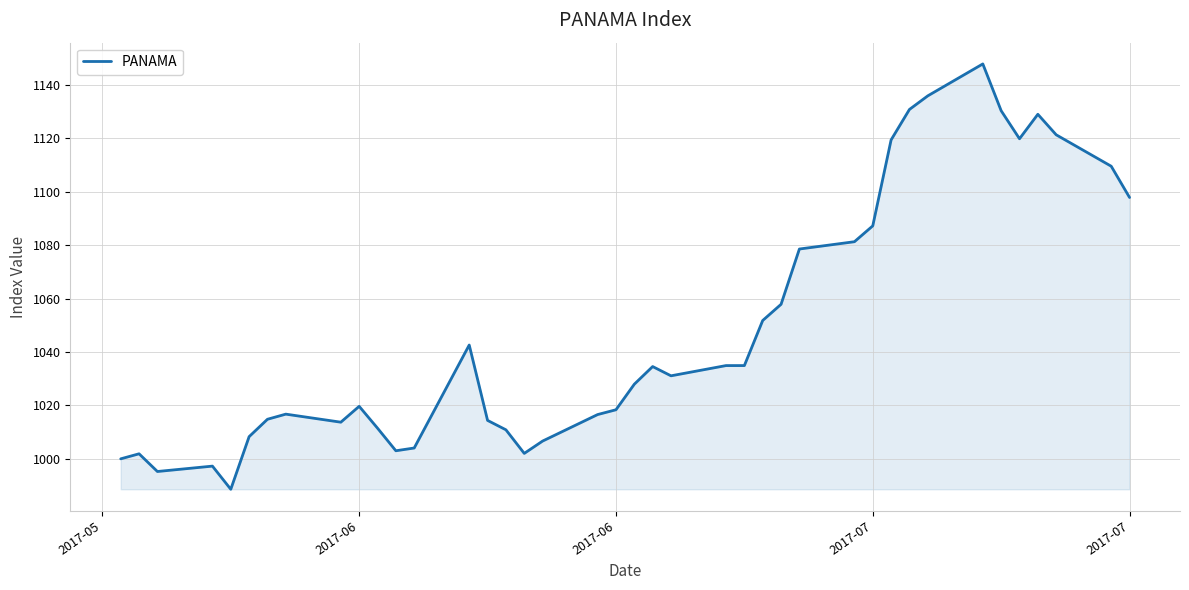

What is the greatest value displayed?

1147.8